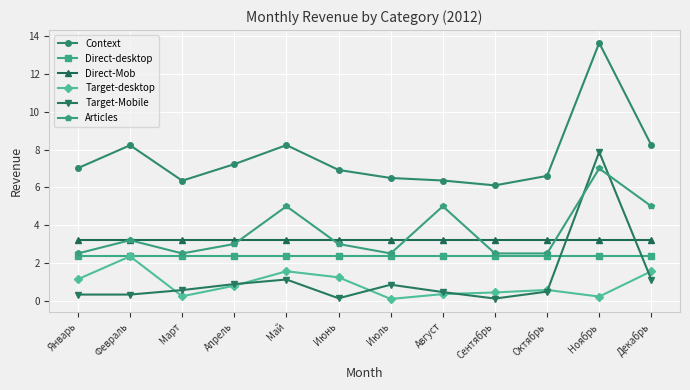

True or false: Direct-Mob has a value of 3.2 at Март.

True